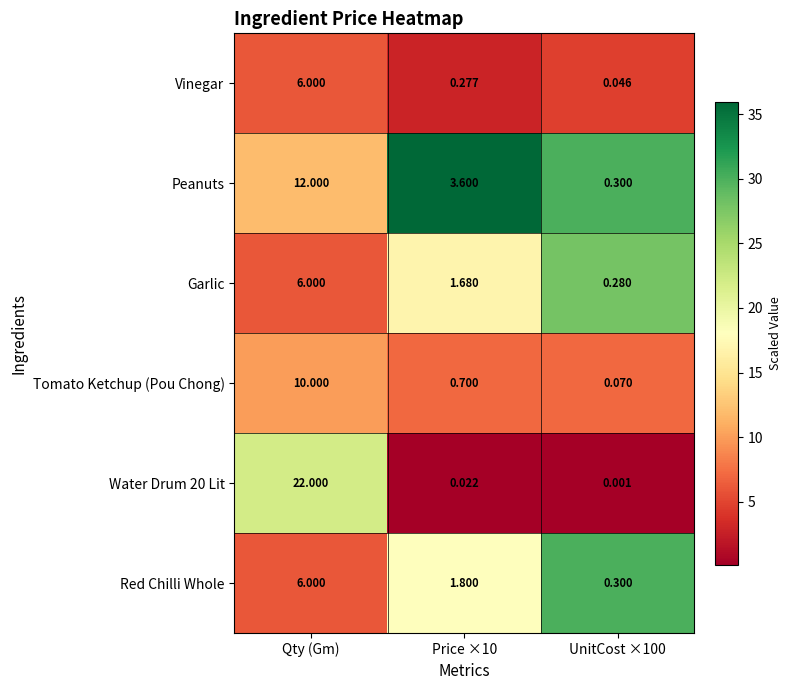

At which category is the sum across all series the highest?

Qty (Gm)